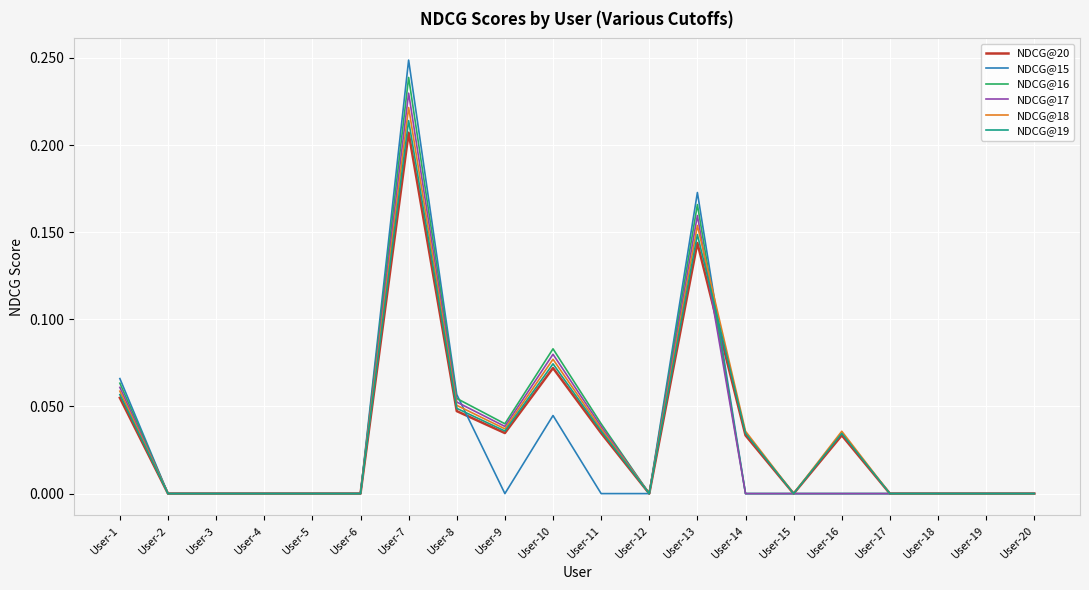

The NDCG@15 series shows -0.1 at User-15. True or false?

False